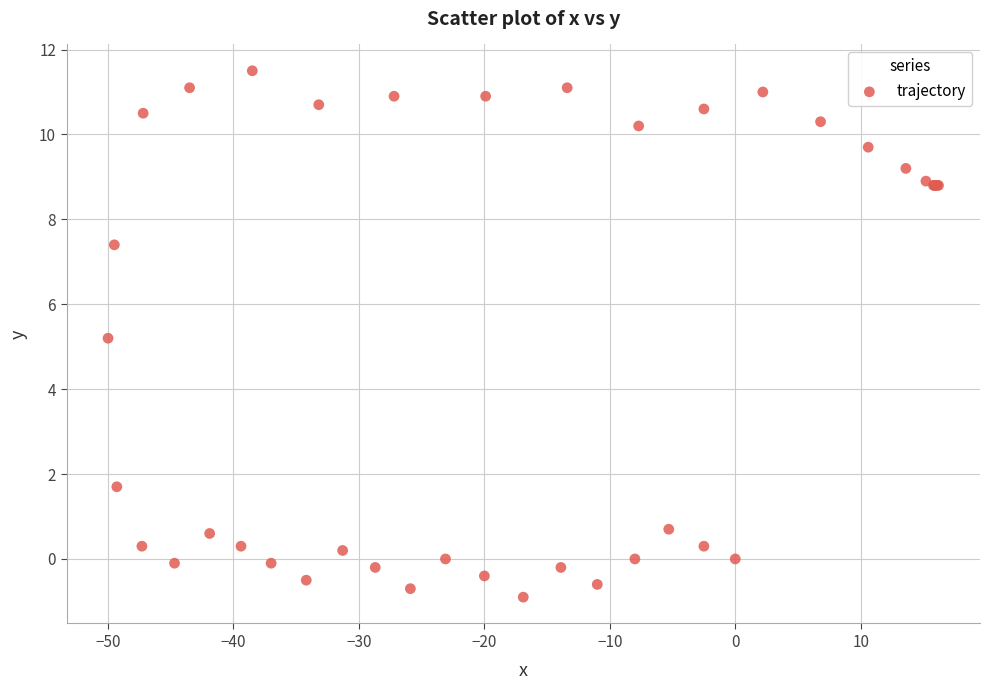

What Y value in the scatter plot is closest to 5?

5.2